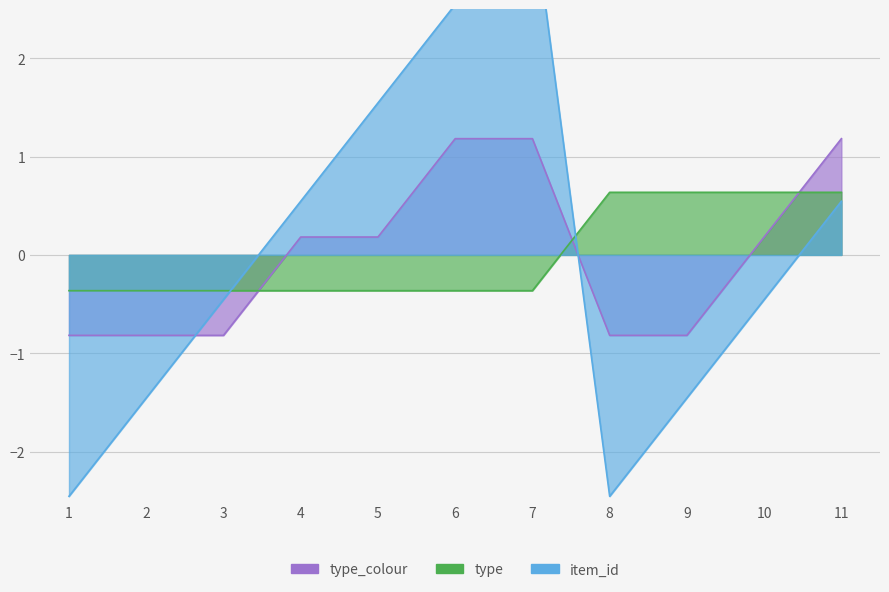

How many values in the type series exceed 0?

4